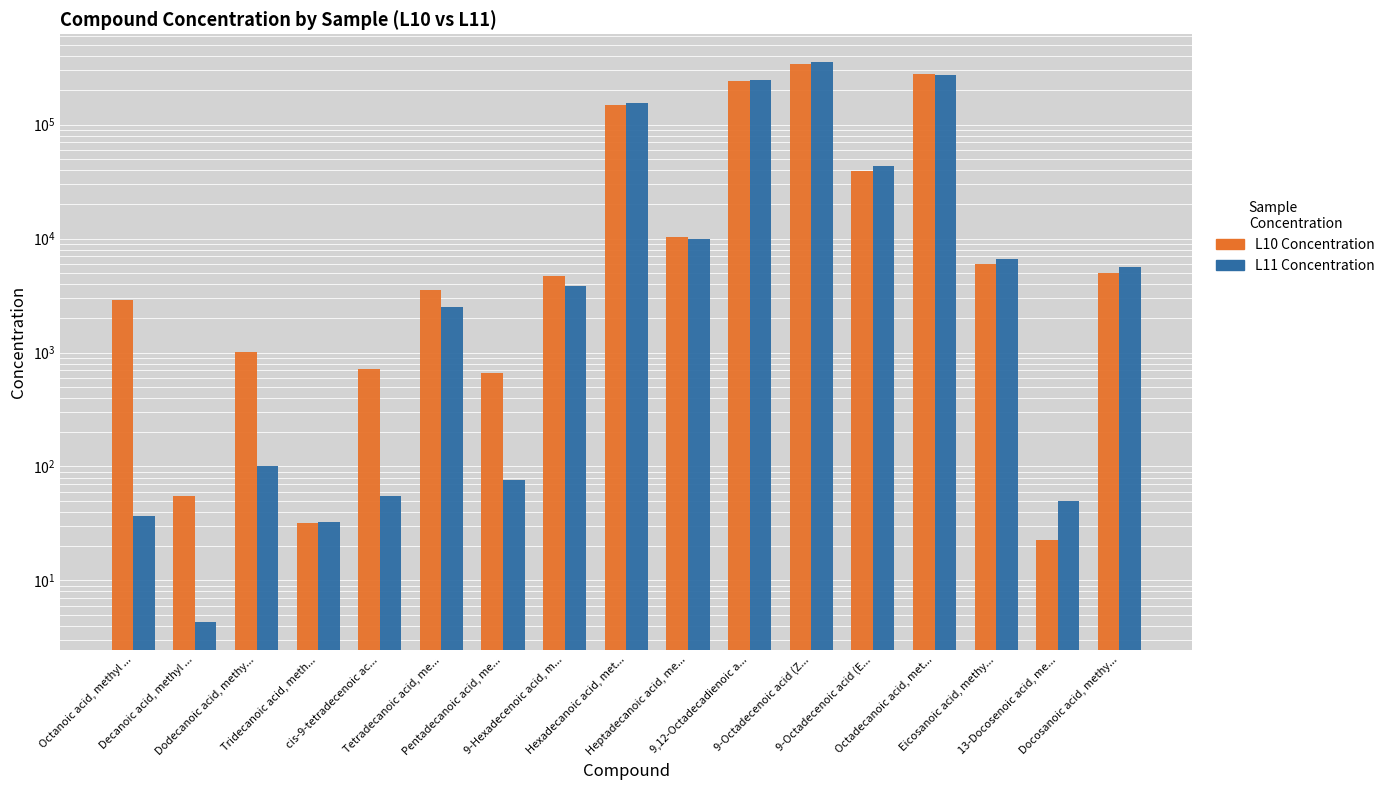

What is the spread (max minus min) of values at Decanoic acid, methyl ...?

50.3